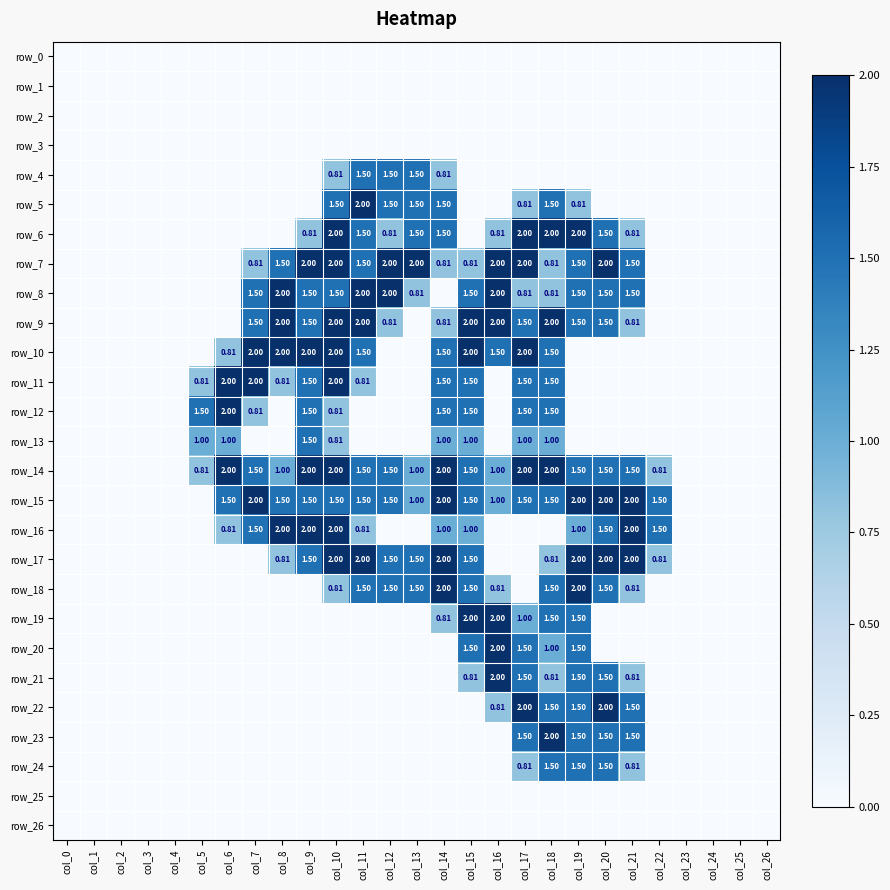

The value of row_5 at col_7 is 0.0. True or false?

True